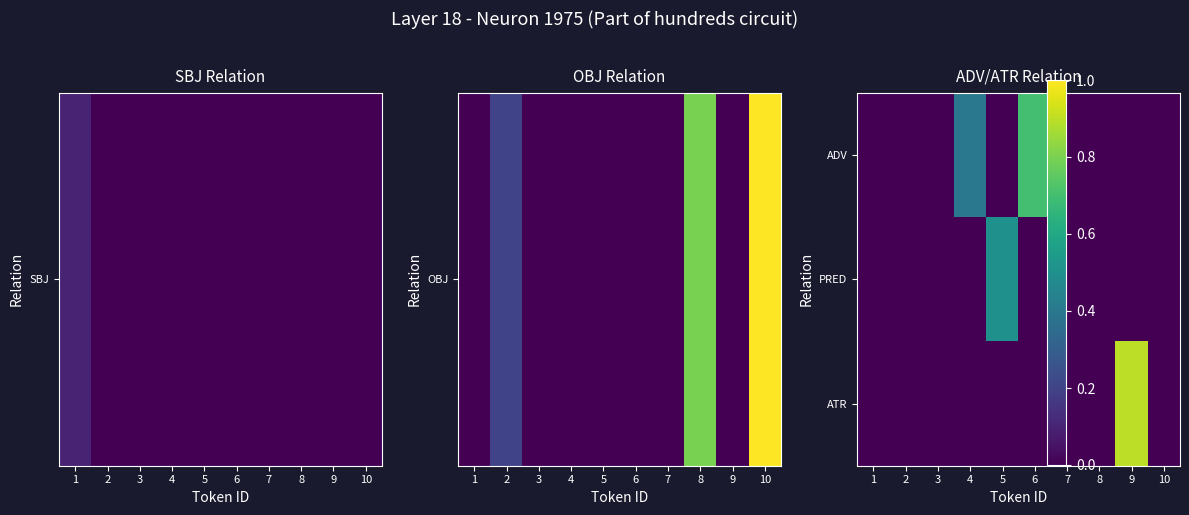

Reading left to right, extract all data points from this chart.

ADV: 1=0.0	2=0.0	3=0.0	4=0.4	5=0.0	6=0.7	7=0.0	8=0.0	9=0.0	10=0.0
PRED: 1=0.0	2=0.0	3=0.0	4=0.0	5=0.5	6=0.0	7=0.0	8=0.0	9=0.0	10=0.0
ATR: 1=0.0	2=0.0	3=0.0	4=0.0	5=0.0	6=0.0	7=0.0	8=0.0	9=0.9	10=0.0